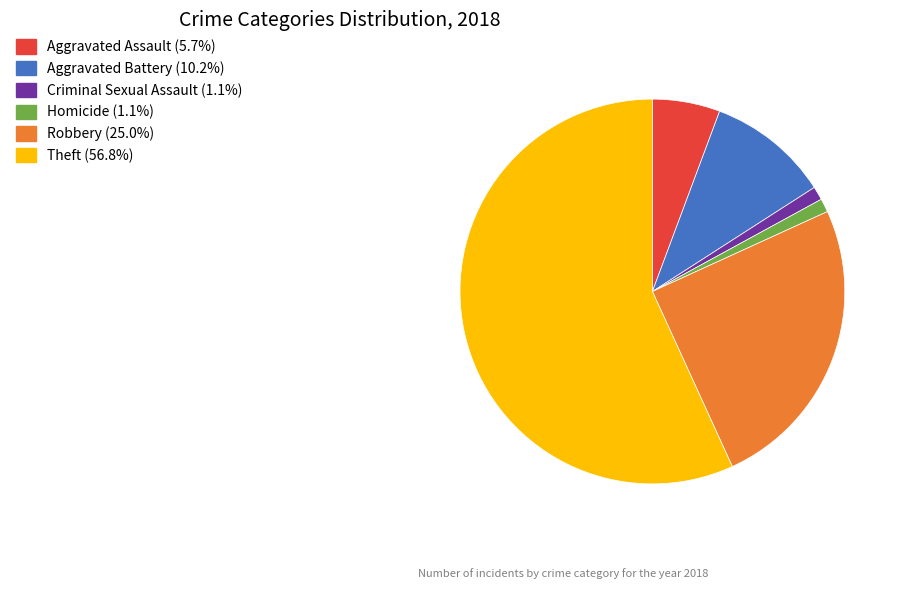

Combined, do Aggravated Assault (5.7%) and Theft (56.8%) account for over 50%?

Yes